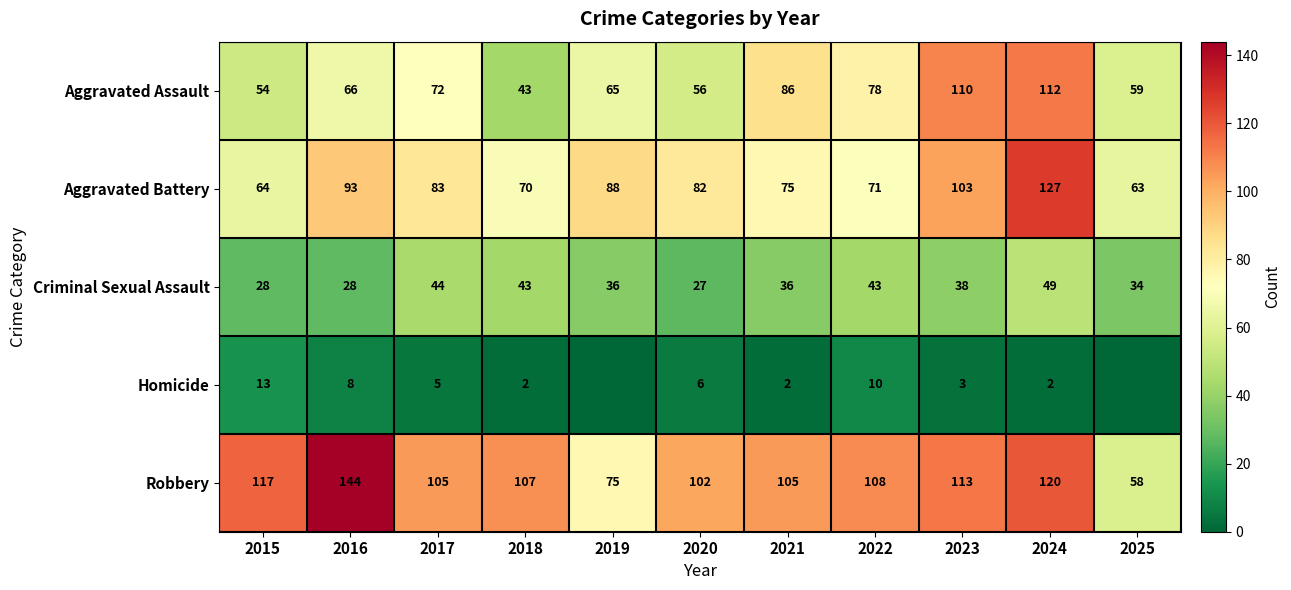

What is the difference between the Aggravated Assault values at 2023 and 2016?

44